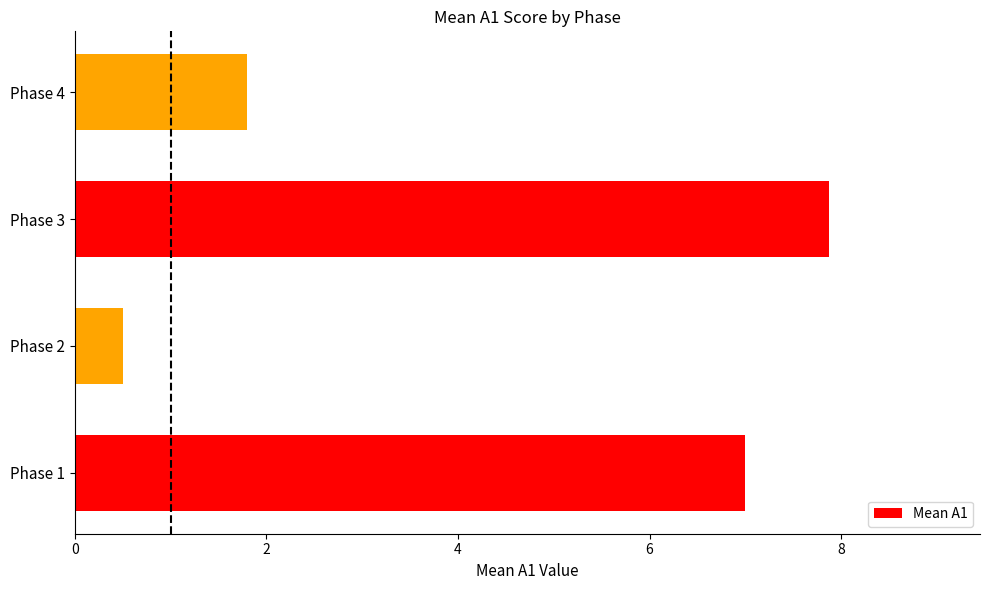

Which category has the highest value across all series?

Phase 3